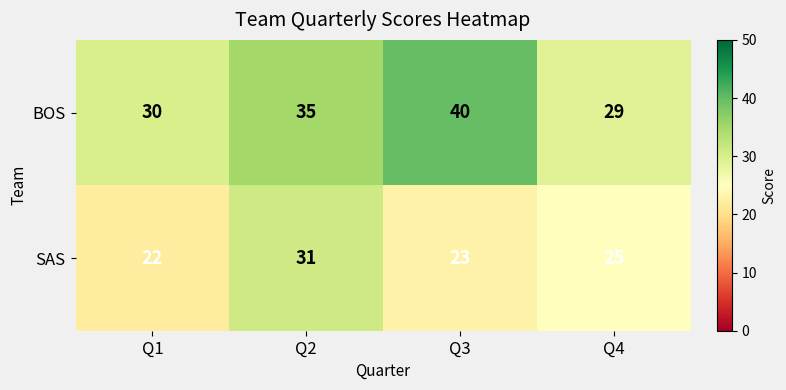

What is the sum of all SAS values?

101